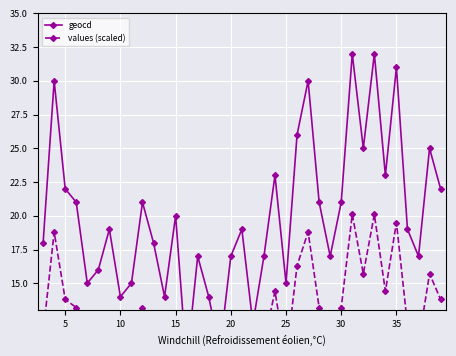

At 5, list the series in order from largest to smallest.

geocd, values (scaled)